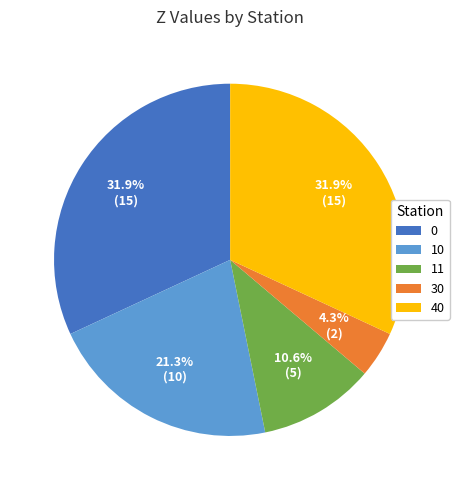

To the nearest percent, what is the difference between the 11 and 0 slice percentages?

21%